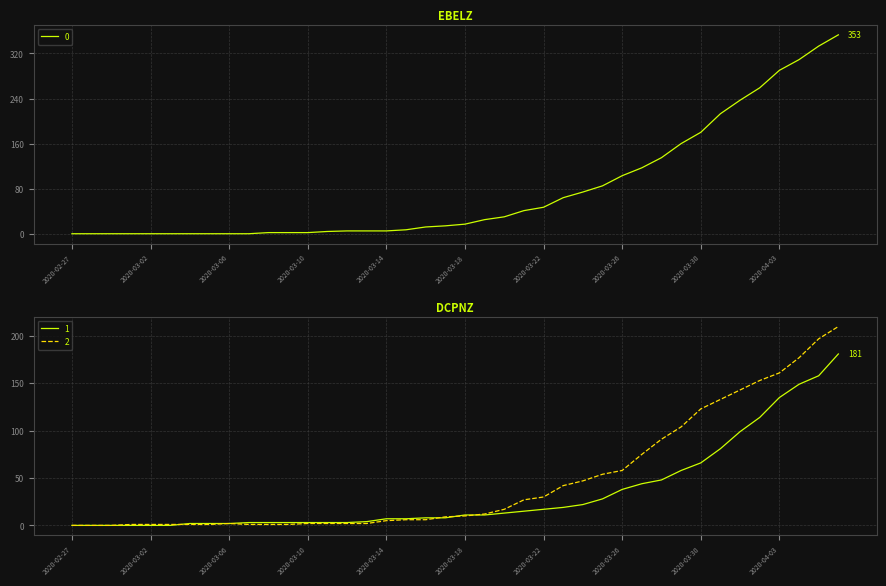

At which label does 0 first exceed 17?

2020-03-19